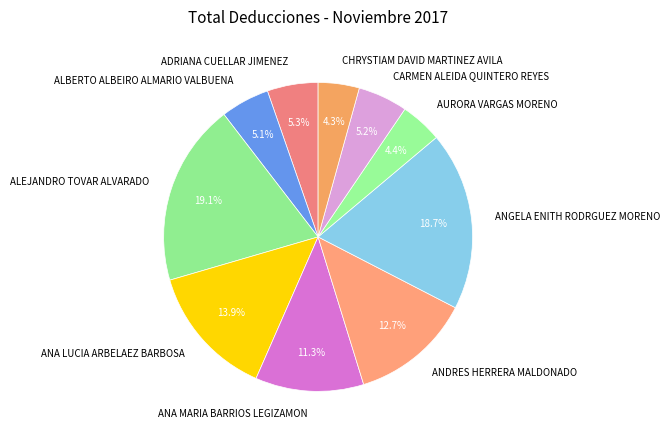

What percentage is the ALEJANDRO TOVAR ALVARADO slice, to the nearest percent?

19%